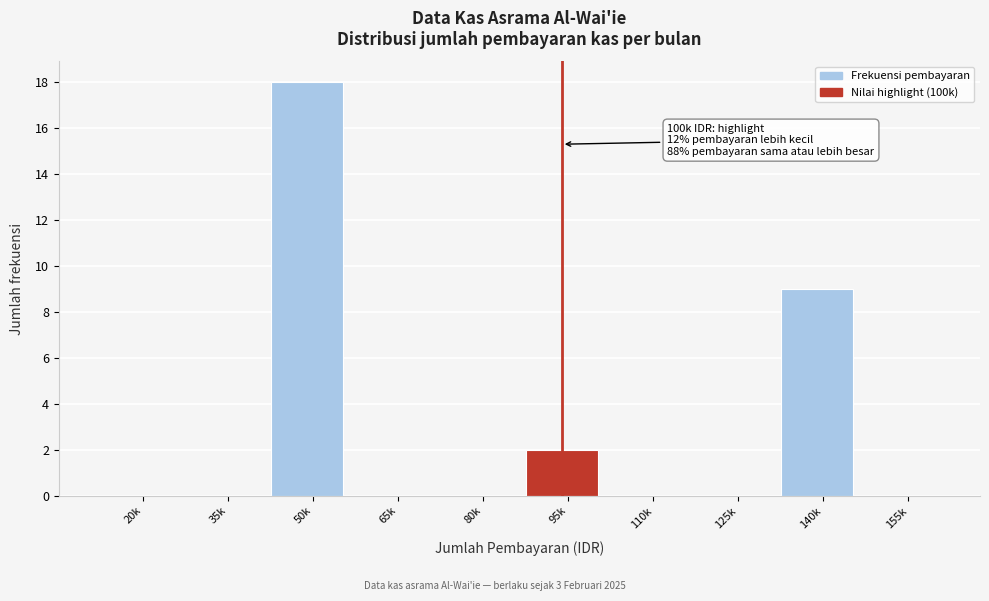

Reading left to right, transcribe all the data shown in this chart.

20k=0	35k=0	50k=18	65k=0	80k=0	95k=2	110k=0	125k=0	140k=9	155k=0